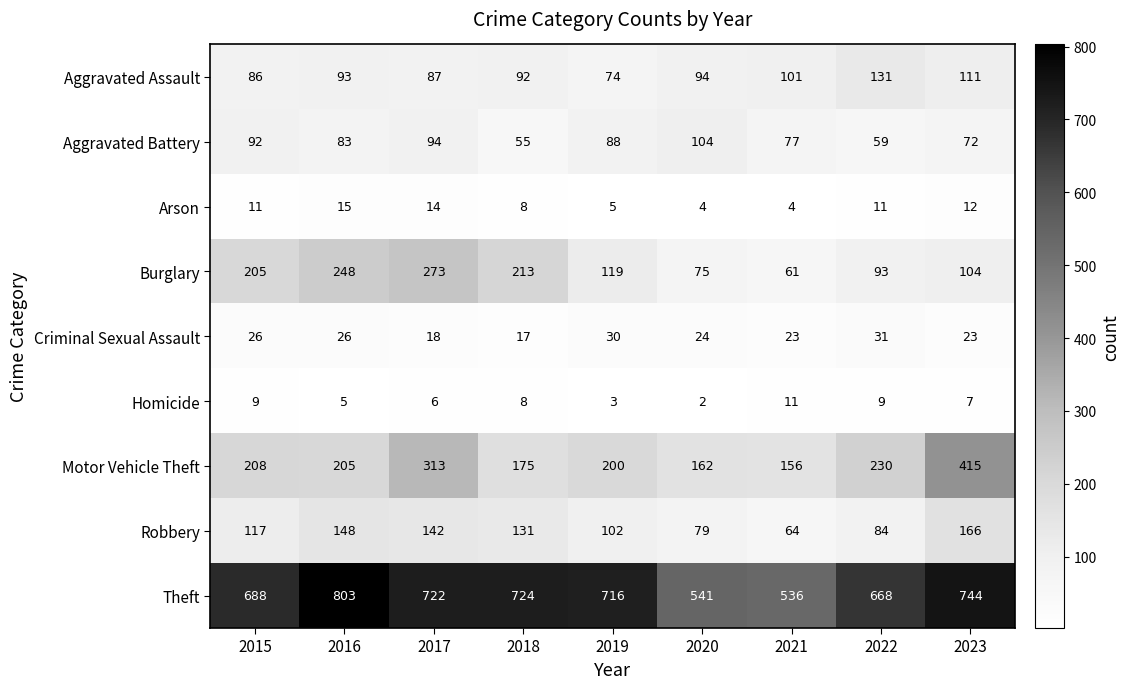

Is it true that Arson equals 12 at 2018?

False